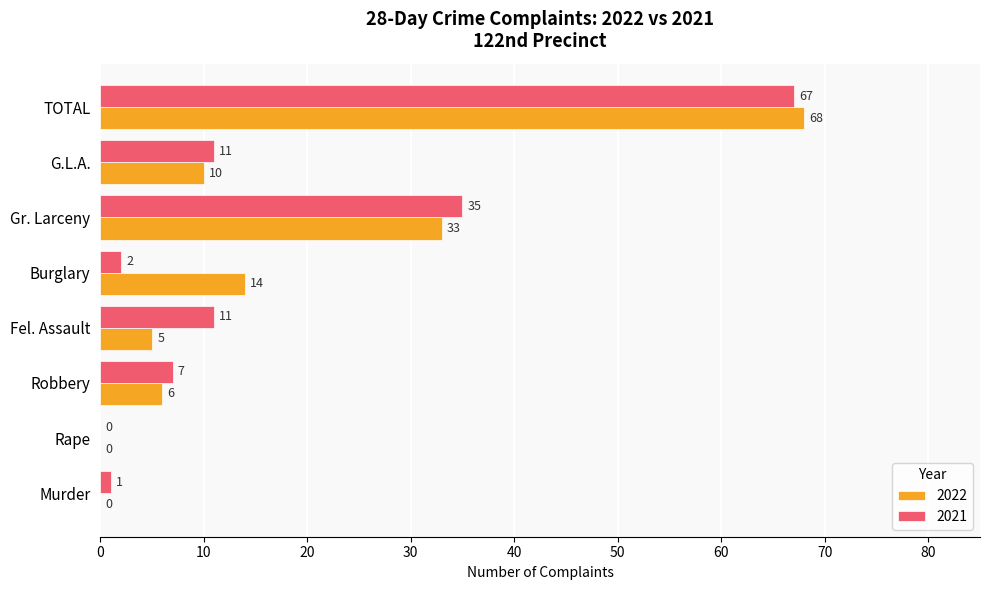

Which category has the highest value in the 2021 series?

TOTAL